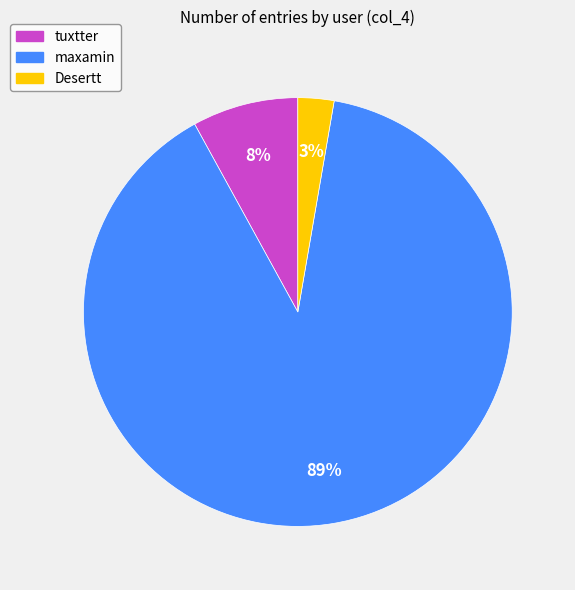

Do maxamin and tuxtter together represent more than half of the pie?

Yes